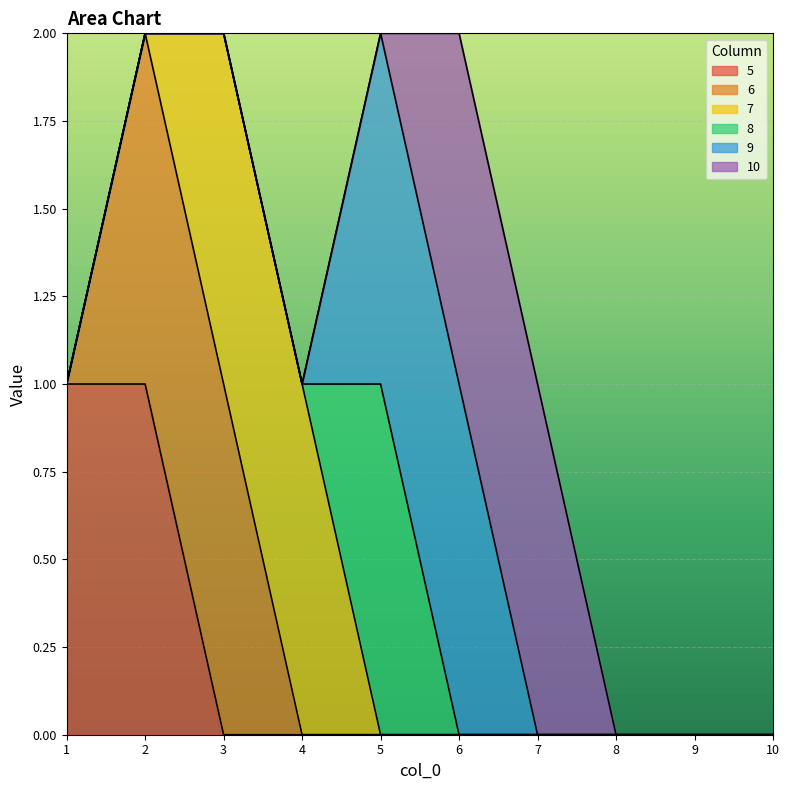

The value of 9 at 10 is 0. True or false?

True